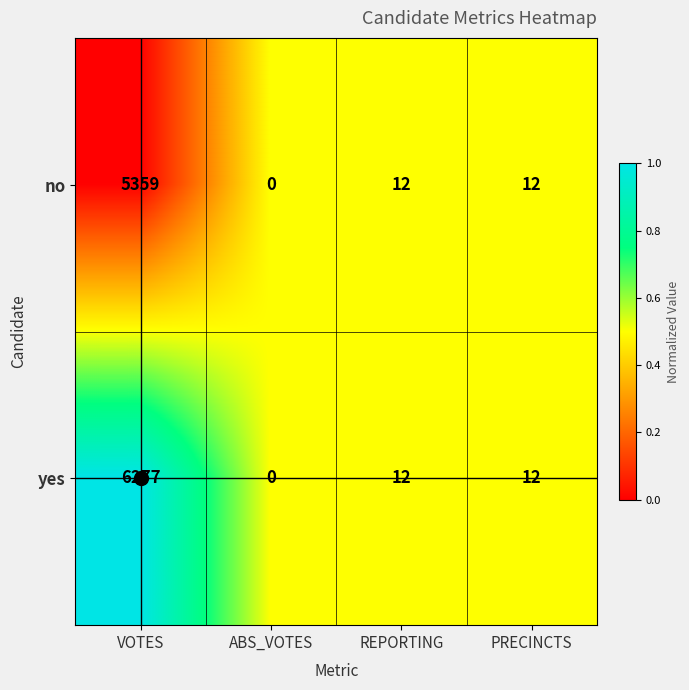

Which series changed the most between VOTES and ABS_VOTES?

no